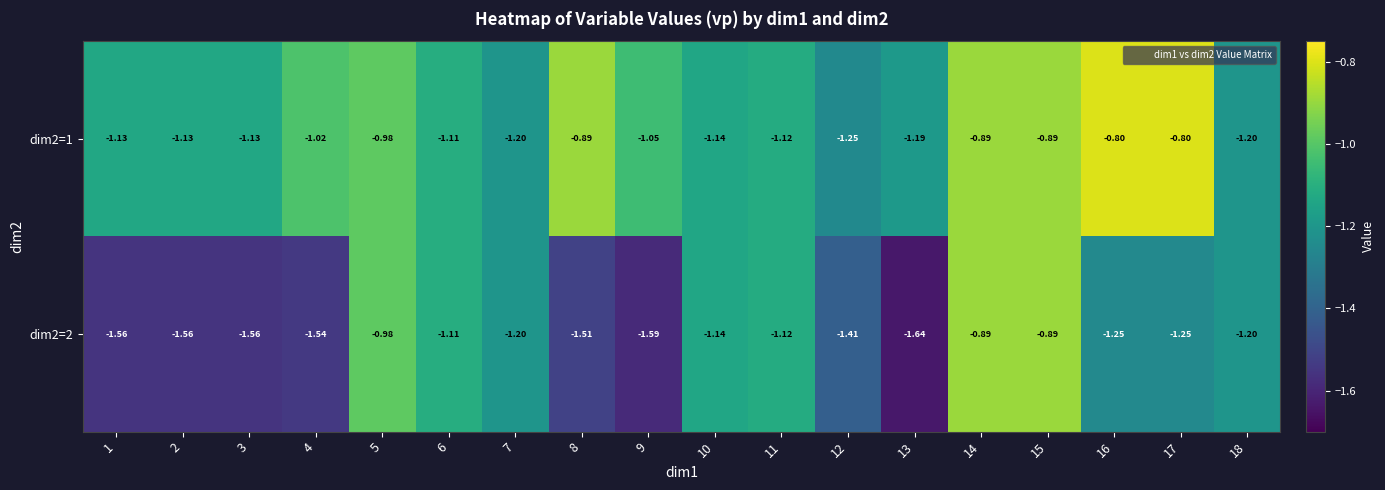

Is the value of dim2=1 at 15 greater than the value of dim2=2 at 1?

Yes